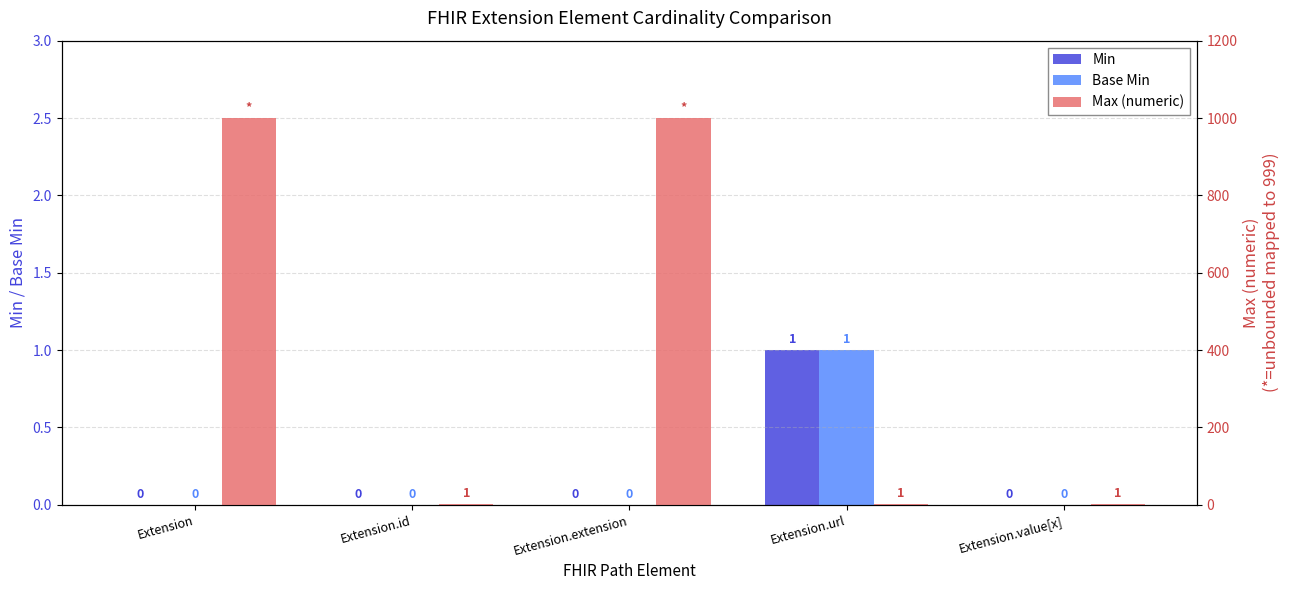

Rank the series by their maximum value, from highest to lowest.

Max (numeric), Min, Base Min